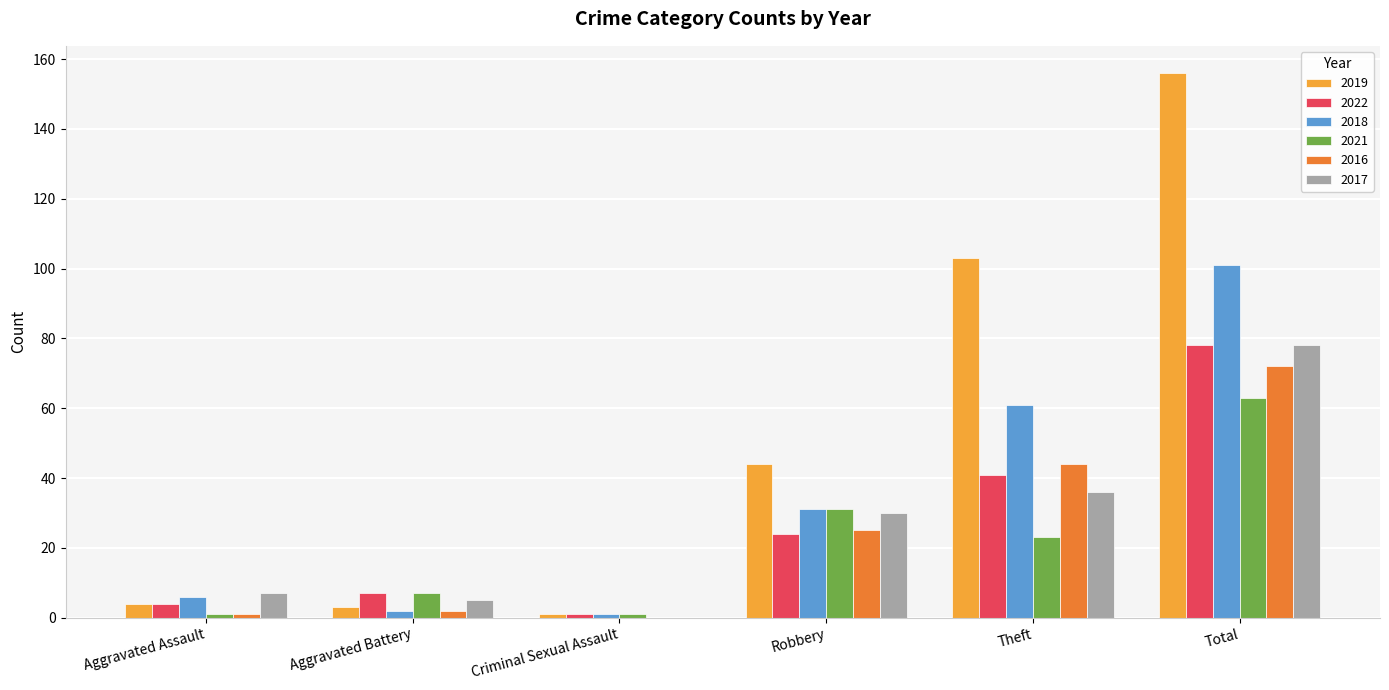

What is the difference between the 2017 values at Criminal Sexual Assault and Theft?

36